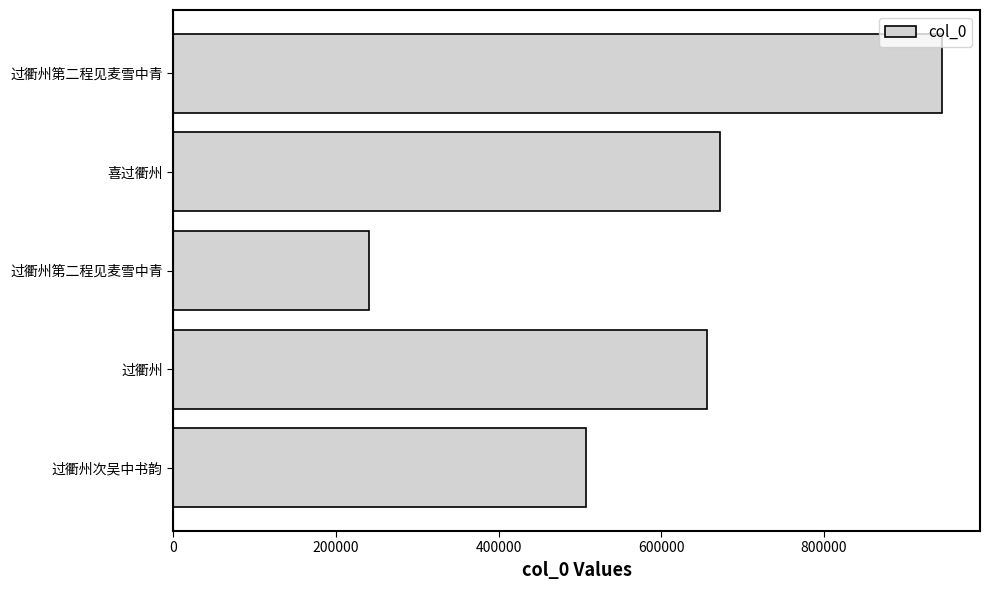

How many data points does each series have?

5